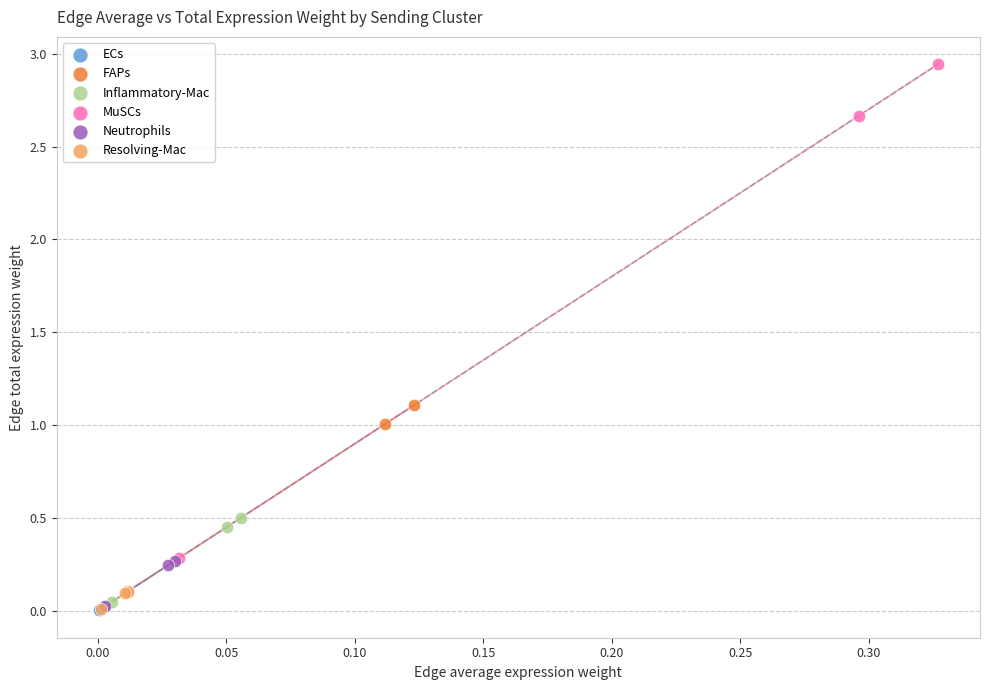

What are all the series names shown in the legend?

ECs, FAPs, Inflammatory-Mac, MuSCs, Neutrophils, Resolving-Mac